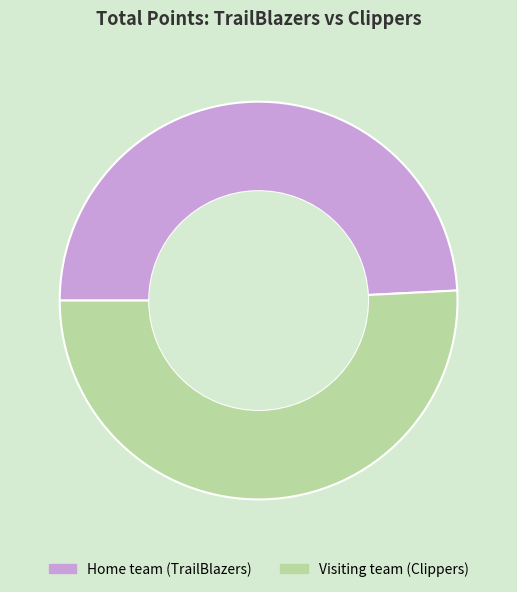

Combined, do Visiting team (Clippers) and Home team (TrailBlazers) account for over 50%?

Yes